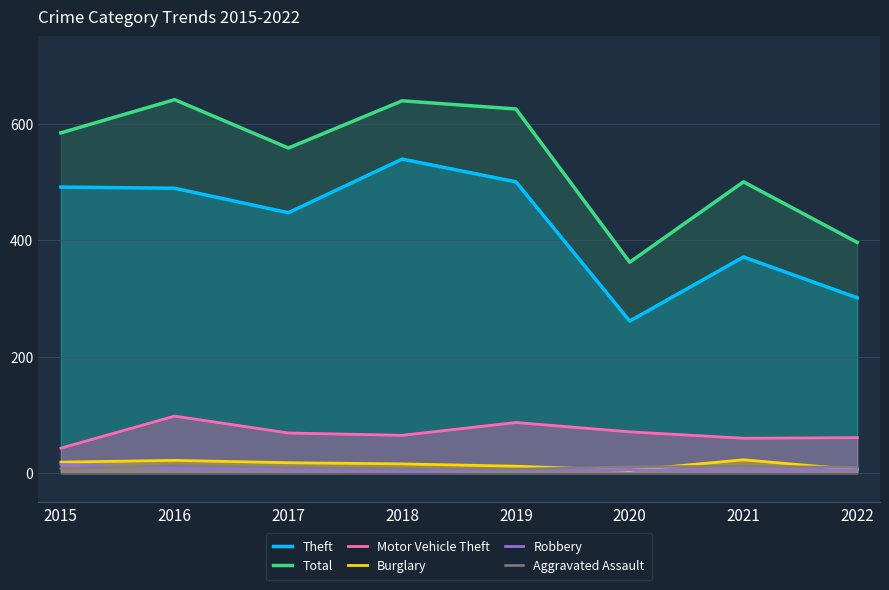

True or false: Aggravated Assault has more than 1 points higher than both neighbors.

True